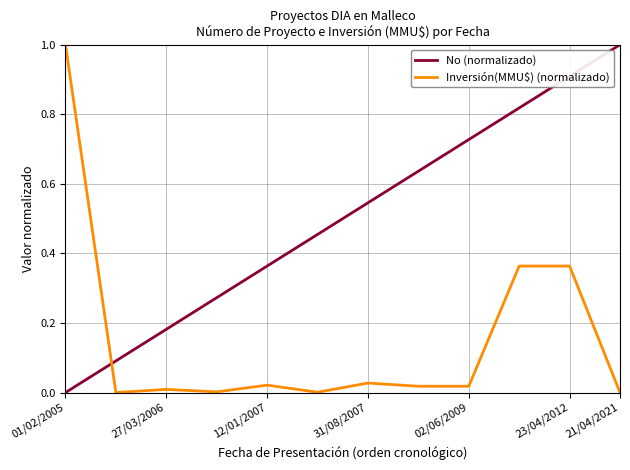

What is the highest value of the No (normalizado) series?

1.0